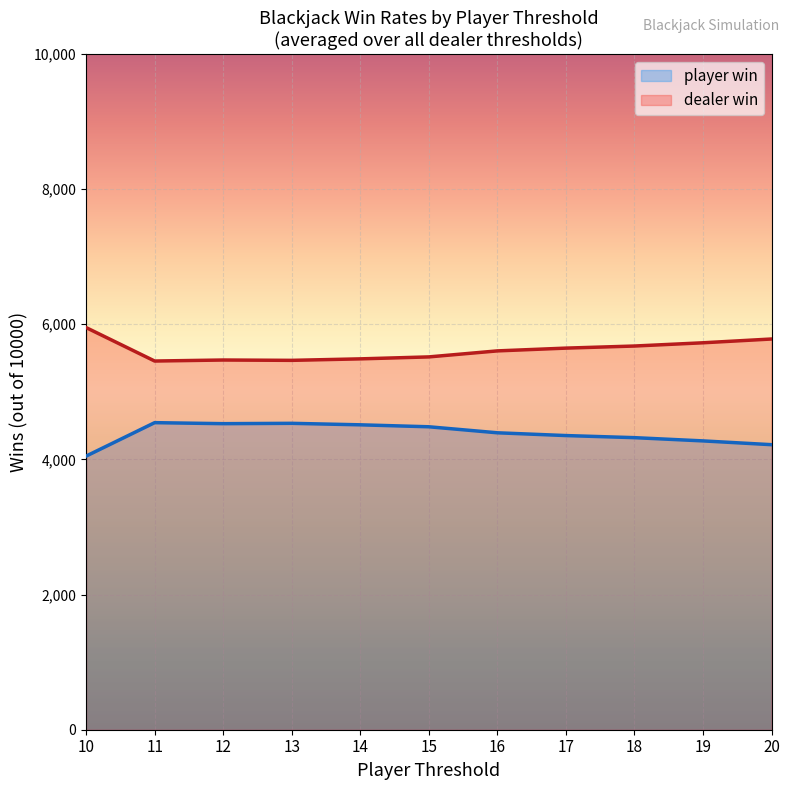

How many values in the player win series are below 4394?

5